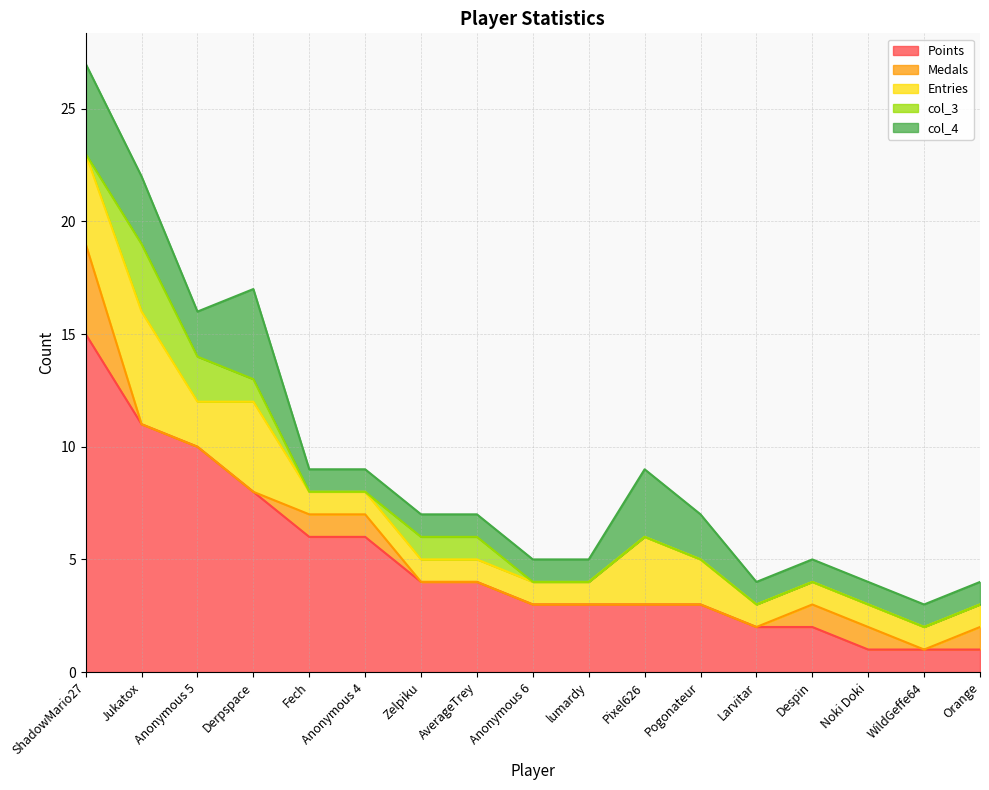

True or false: col_4 and Entries cross at least once.

False